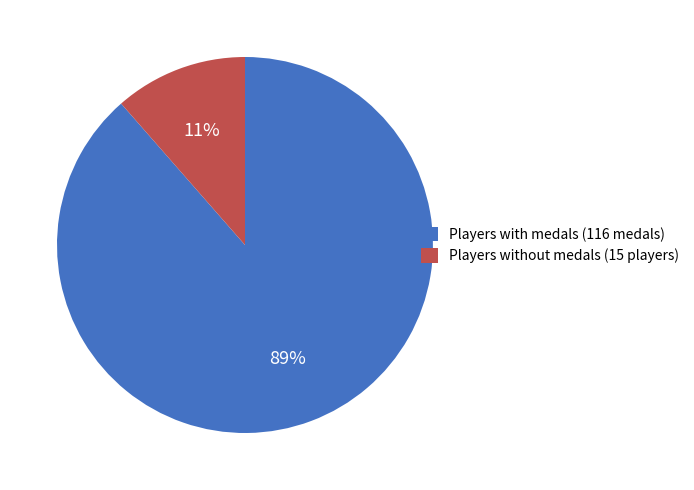

Rank the categories by value from lowest to highest.

Players without medals (15 players), Players with medals (116 medals)